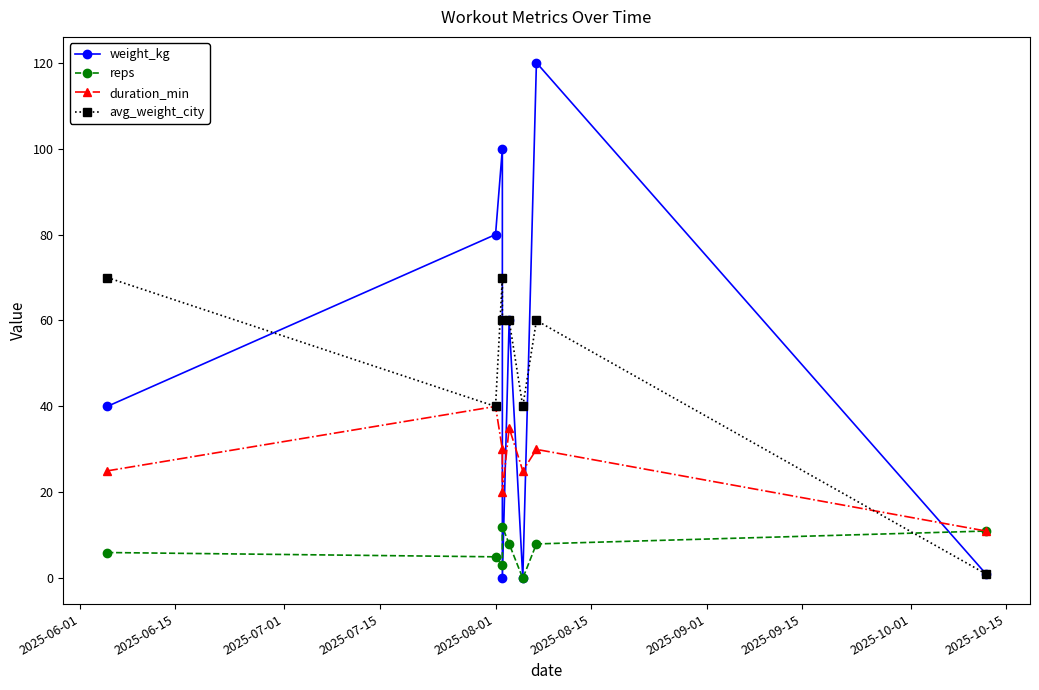

How many values in weight_kg are above zero?

6